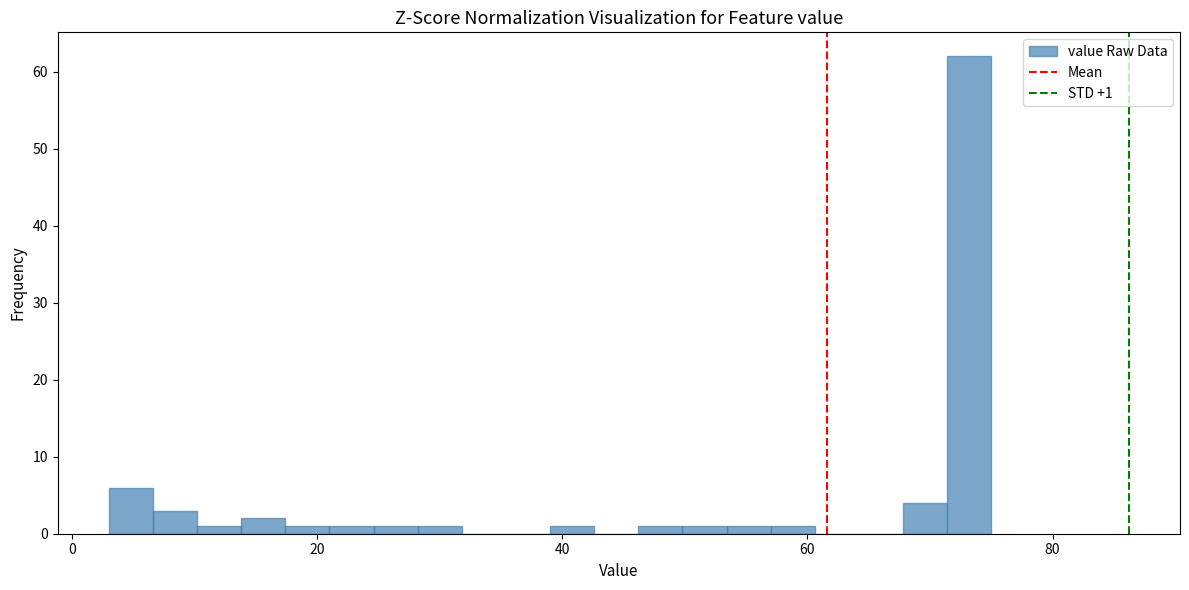

Around what value on the x-axis is the tallest bar? Give the approximate position of its centre, as read against the axis.

74